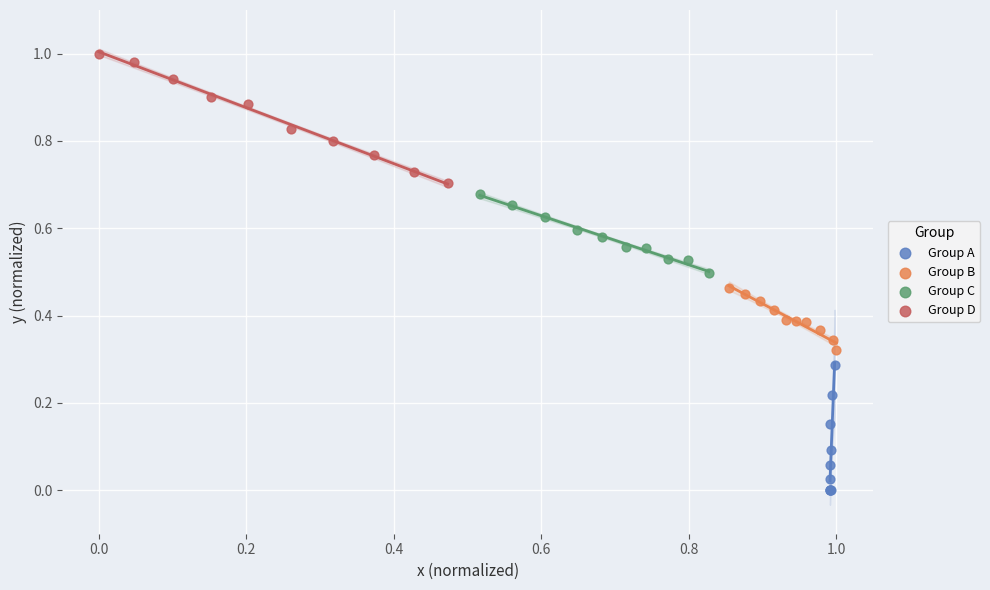

Which series contains the highest Y value?

Group D